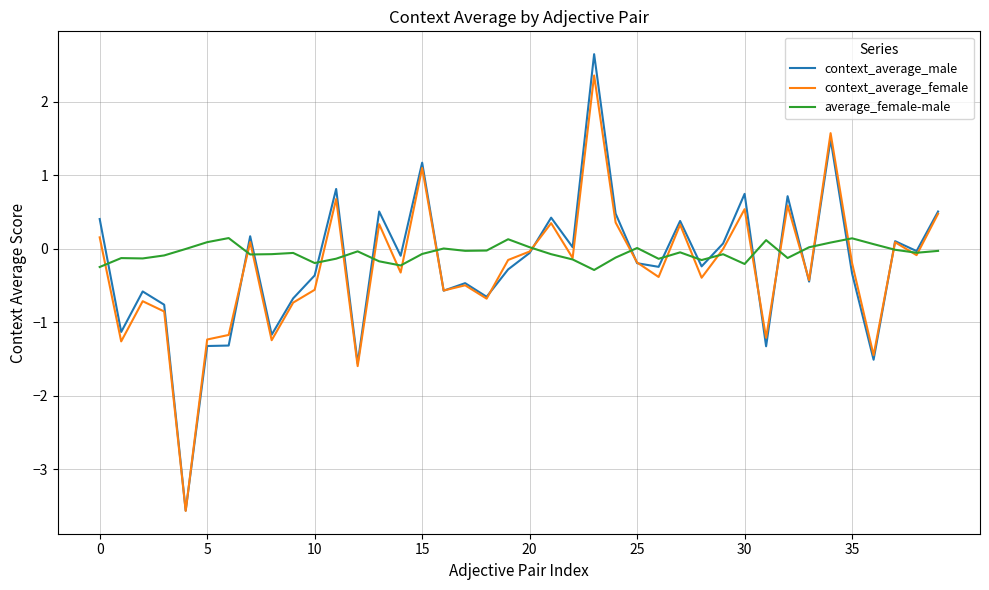

List the series in order of their peak value, highest first.

context_average_male, context_average_female, average_female-male